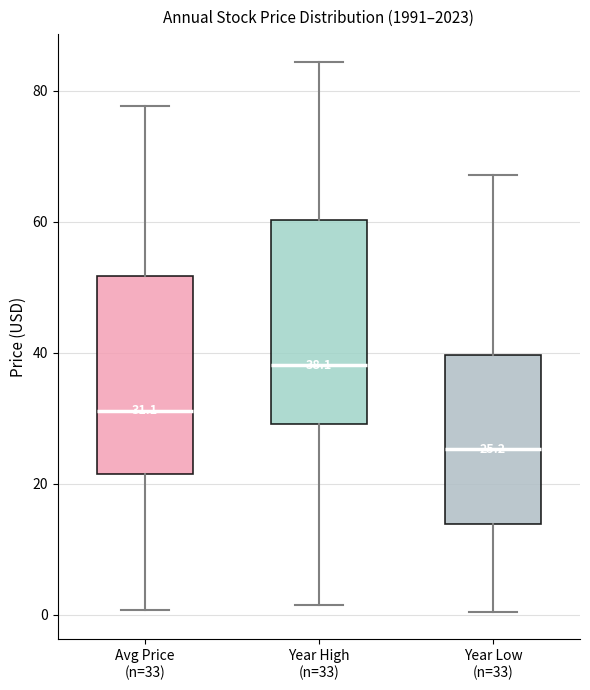

Which box's median line is the highest?

Year High (n=33)